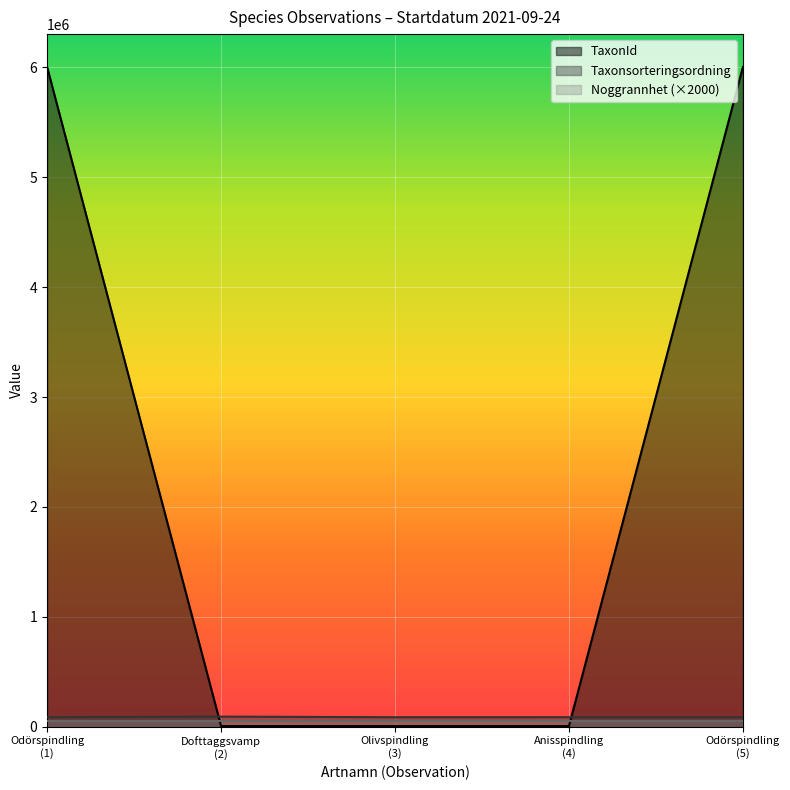

Which series has the largest total across all categories?

TaxonId